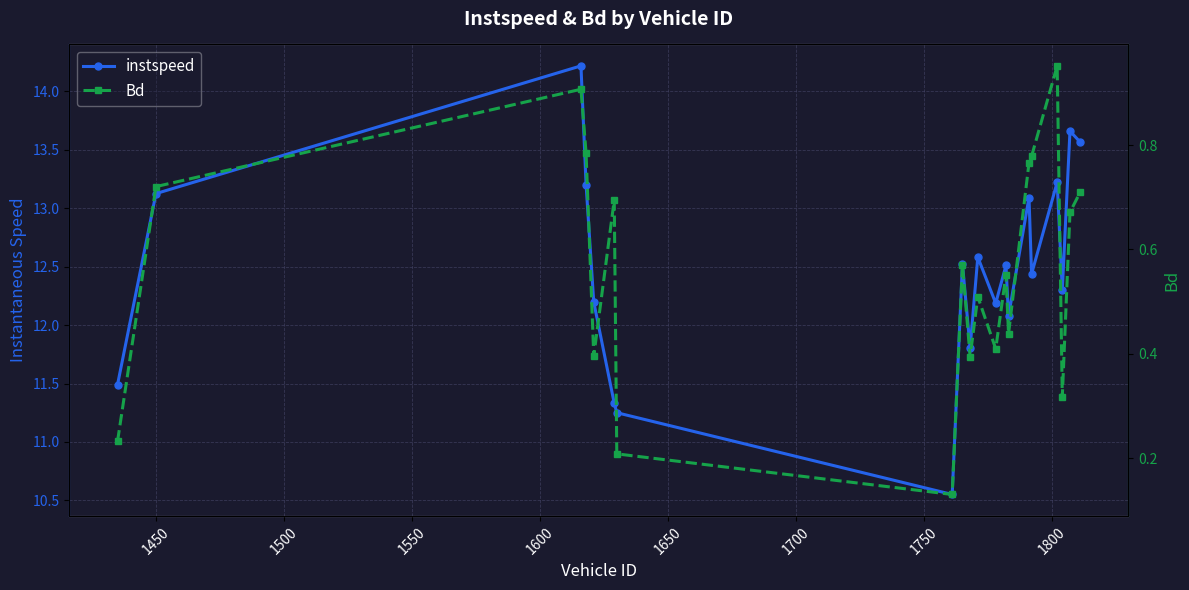

True or false: Bd and instspeed intersect in this chart.

False